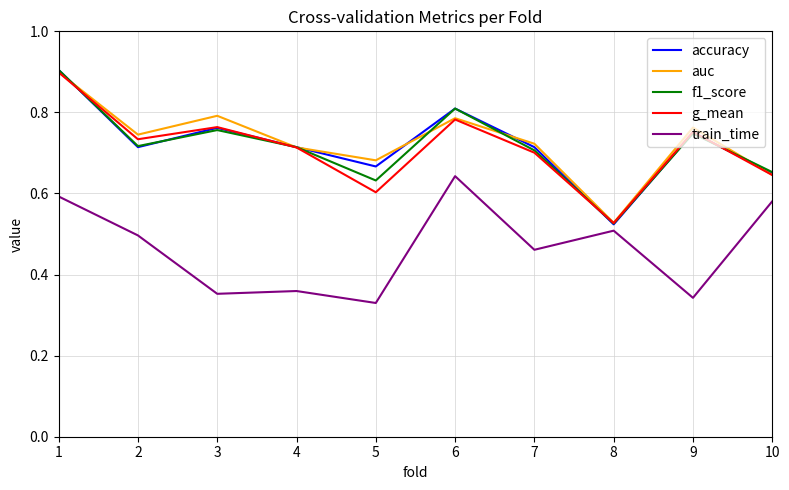

Which series ends up on top after the final intersection of f1_score and accuracy?

f1_score